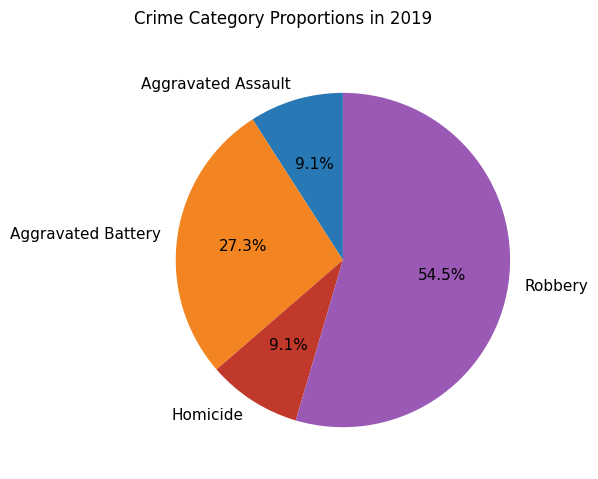

Which category has the biggest portion of the pie?

Robbery